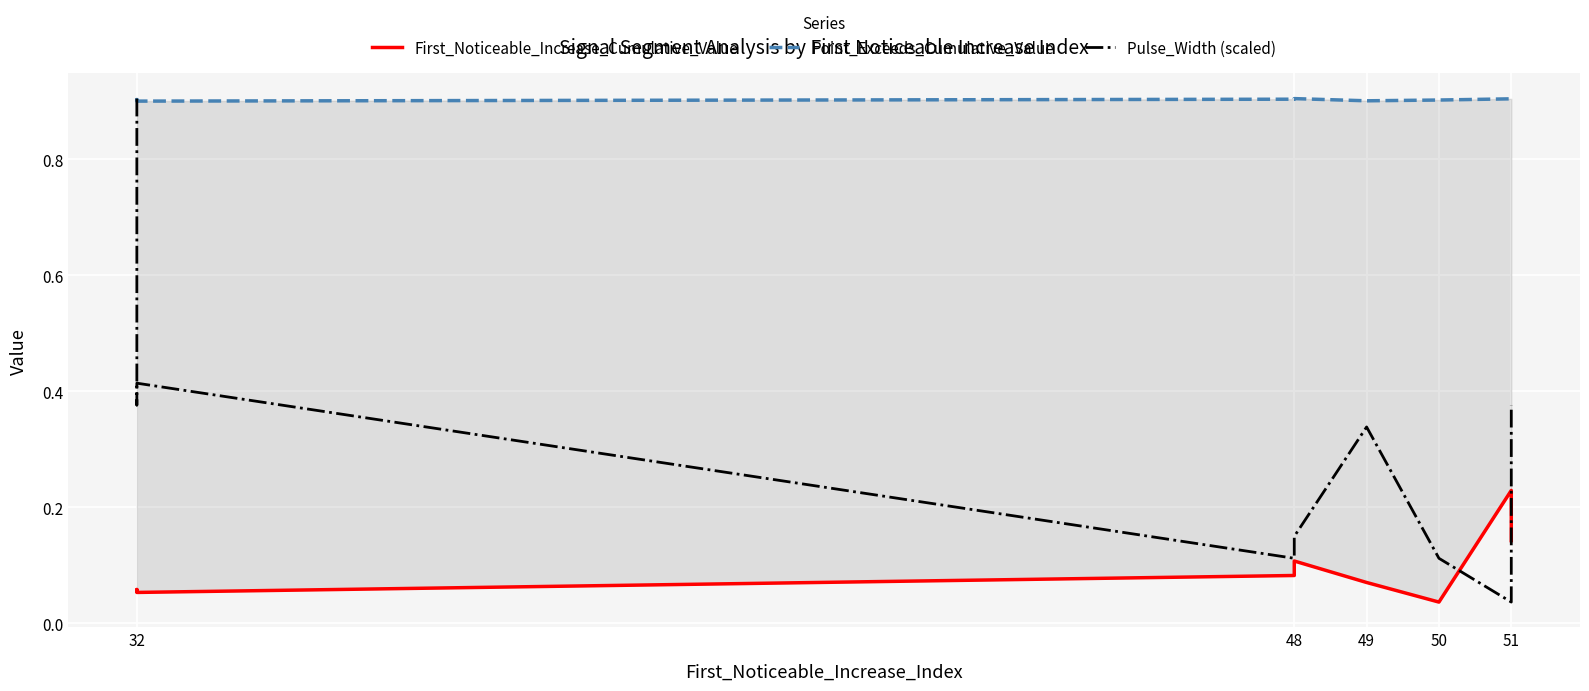

What is the difference between the maximum and minimum values in the First_Noticeable_Increase_Cumulative_Value series?

0.2